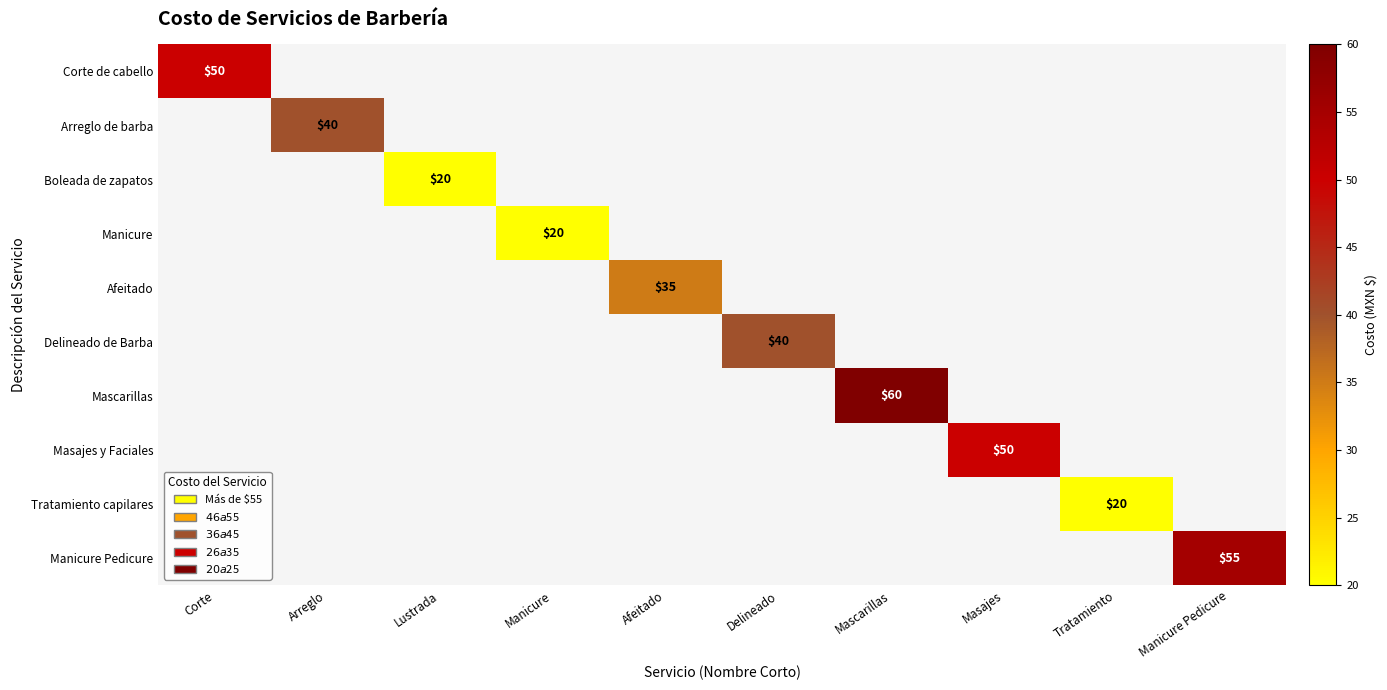

At how many categories does at least one series exceed 40?

4